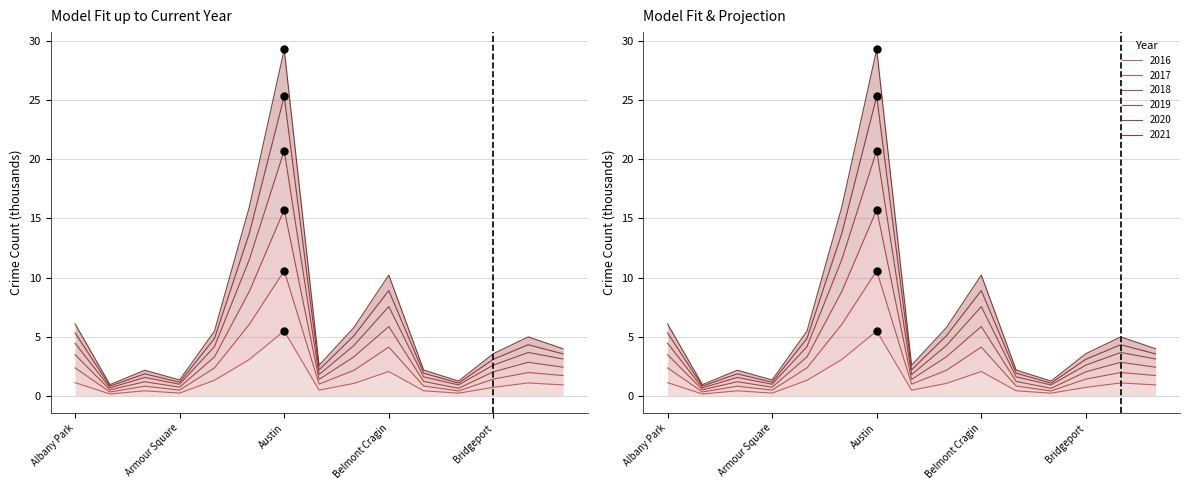

Which series reaches the minimum Y coordinate?

2016